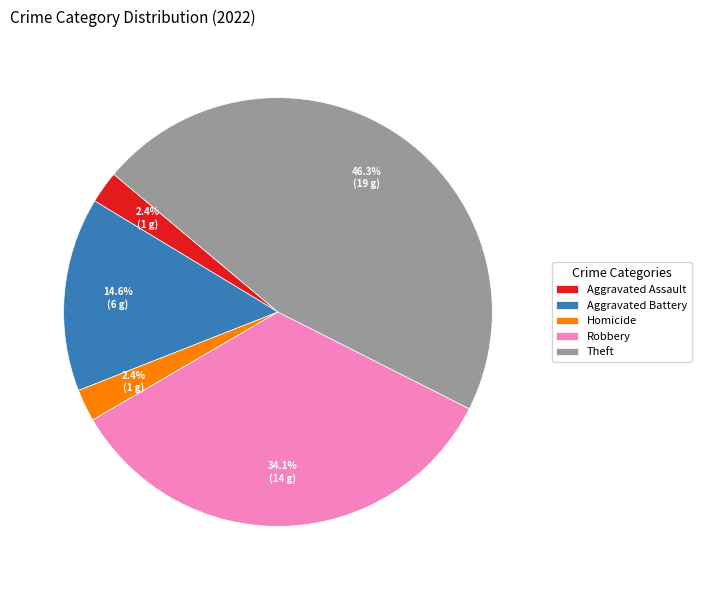

Is it true that Aggravated Battery is 5% of the pie?

False